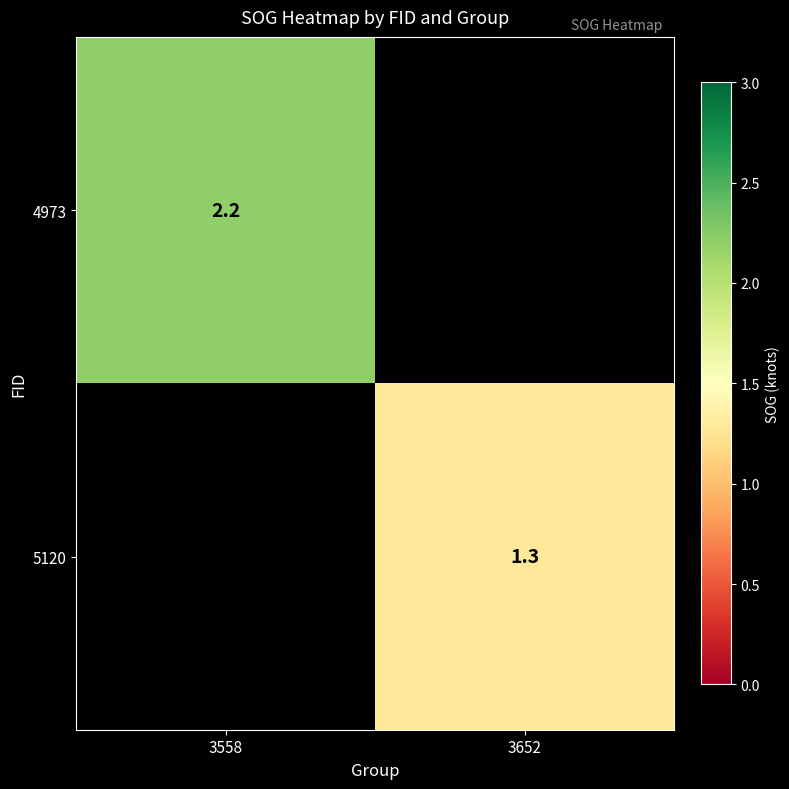

The 4973 series shows 2.2 at 3558. True or false?

True